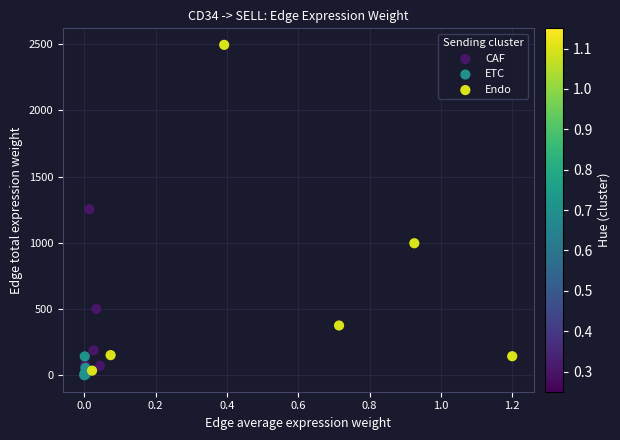

Which series has the widest spread of Y values?

Endo